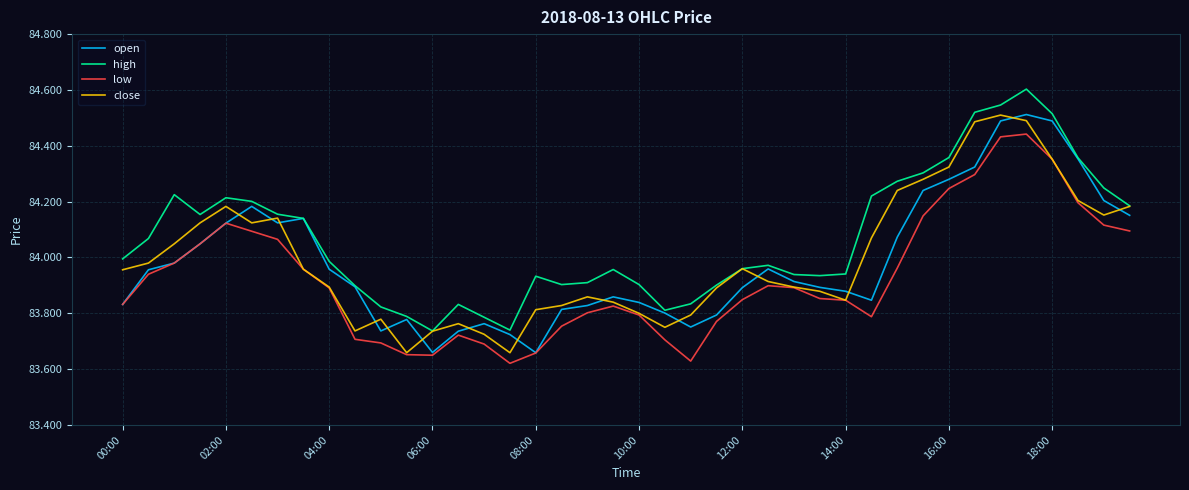

What is the highest value of the high series?

84.6